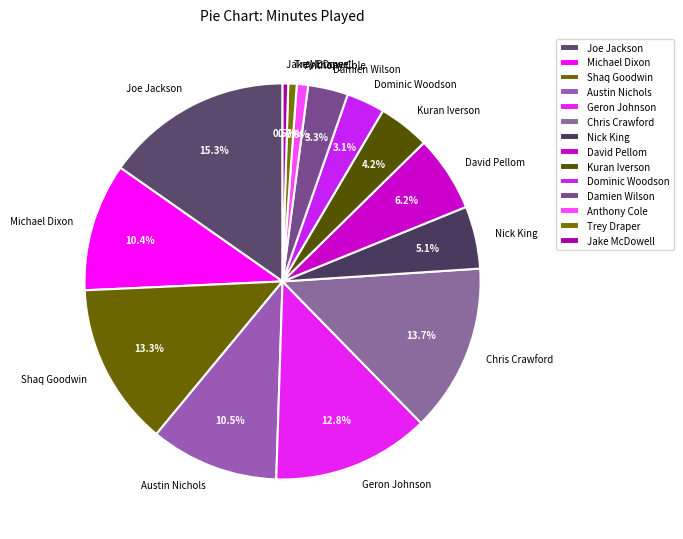

Is it true that Nick King is 5% of the pie?

True